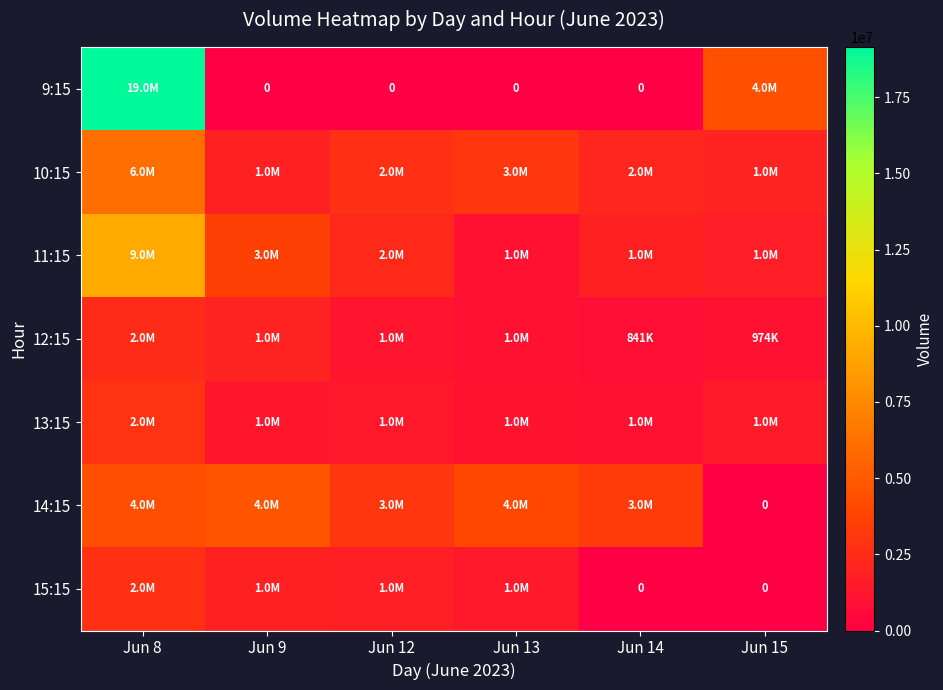

What is the spread (max minus min) of values at Jun 13?

4035884